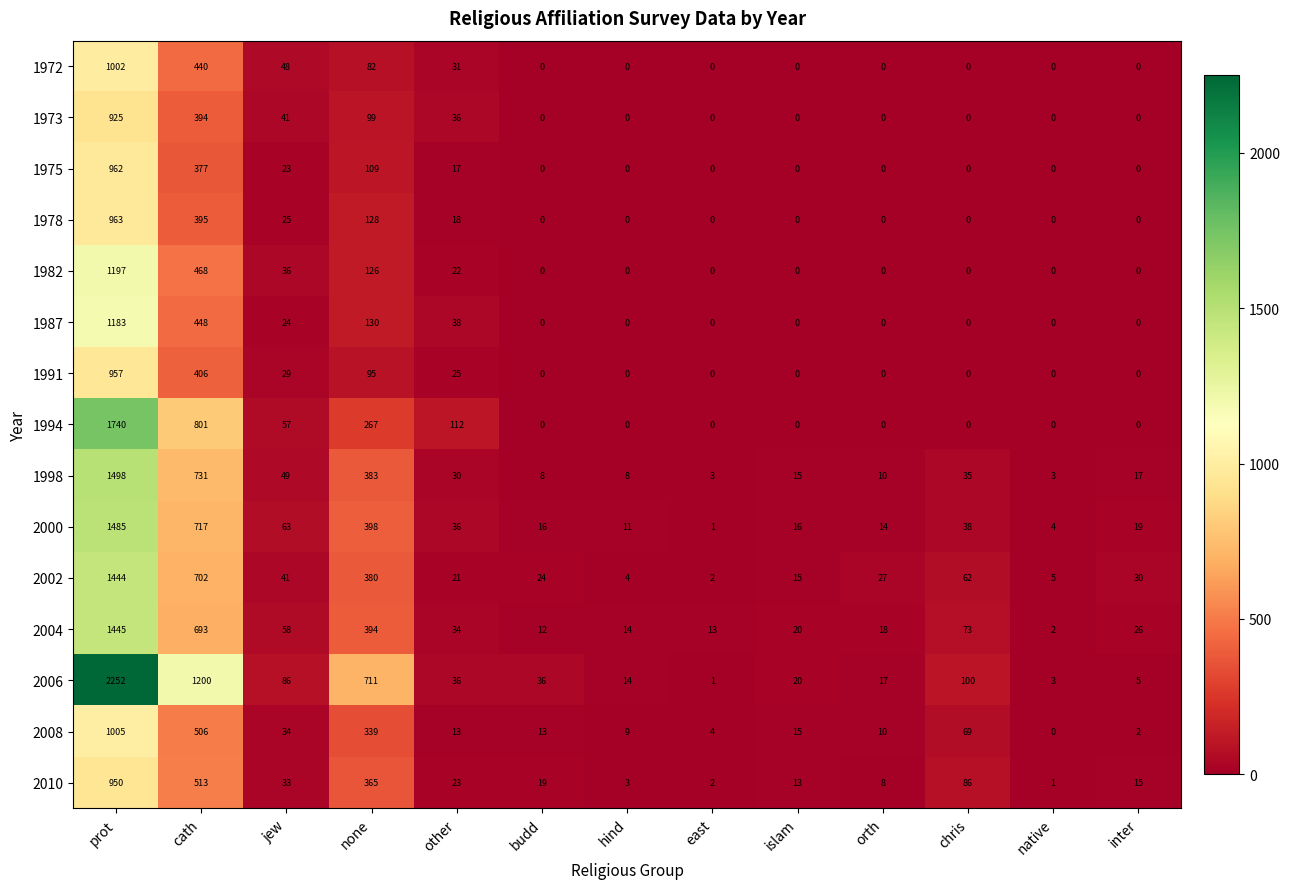

Which series changed the most between prot and hind?

2006